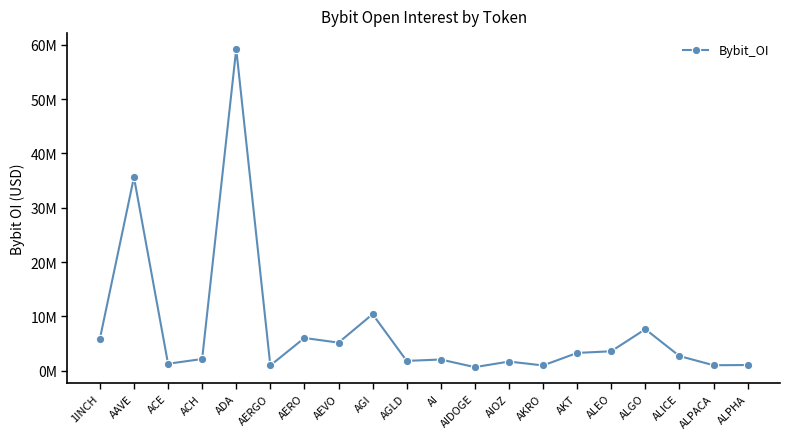

At which label does the data first exceed 2672166?

1INCH